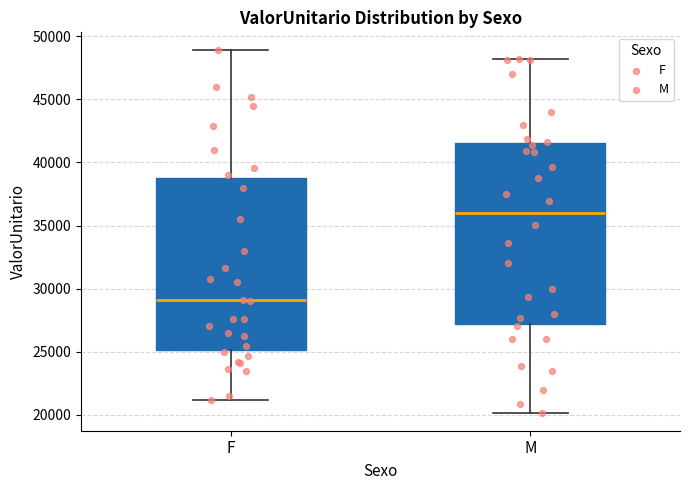

Reading left to right, transcribe this box plot: for each box, give where its median line is, the range the box spans, and where its two whiskers end, as read against the y-axis. The values are not printed on the chart, so give them approximately, as read against the axis.

F: median 29000, box 25000 to 39000, whiskers 21000 to 49000
M: median 36000, box 27000 to 41500, whiskers 20000 to 48000